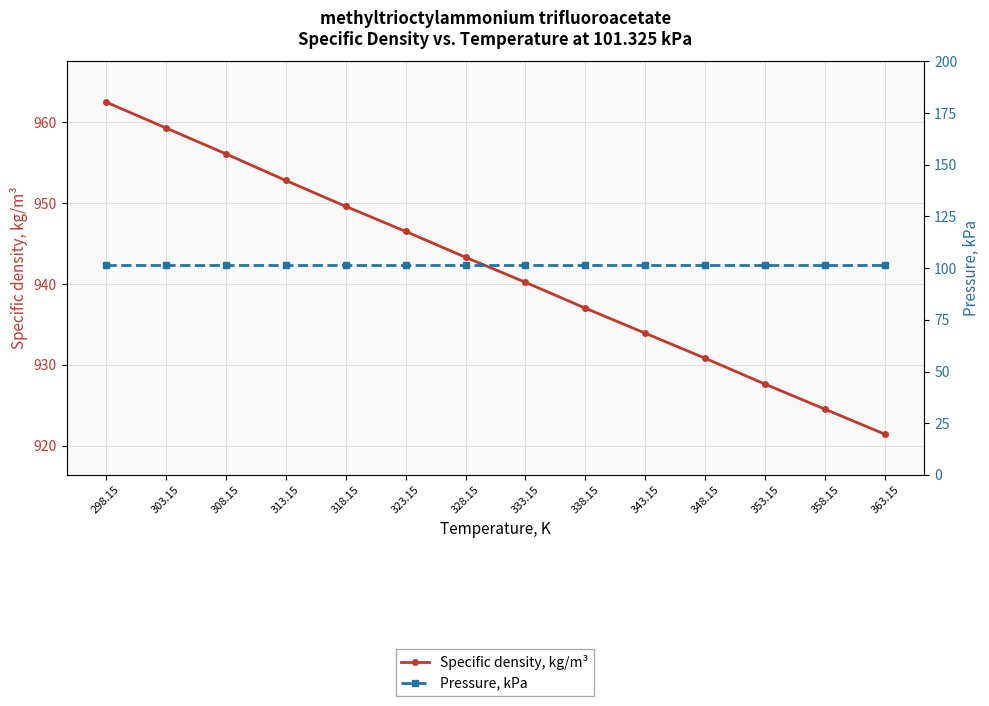

What is the sum of all Specific density, kg/m³ values?

13185.5